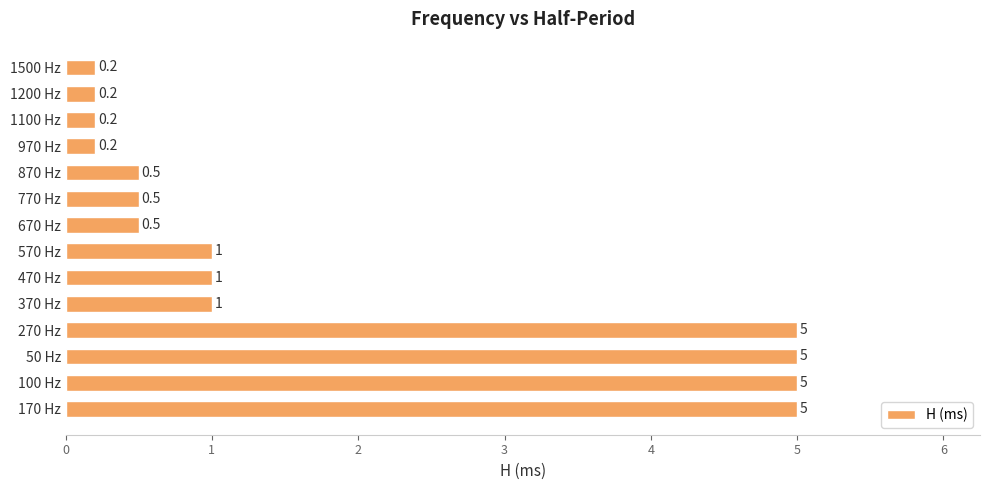

True or false: the data shows 0.2 at 970 Hz.

True